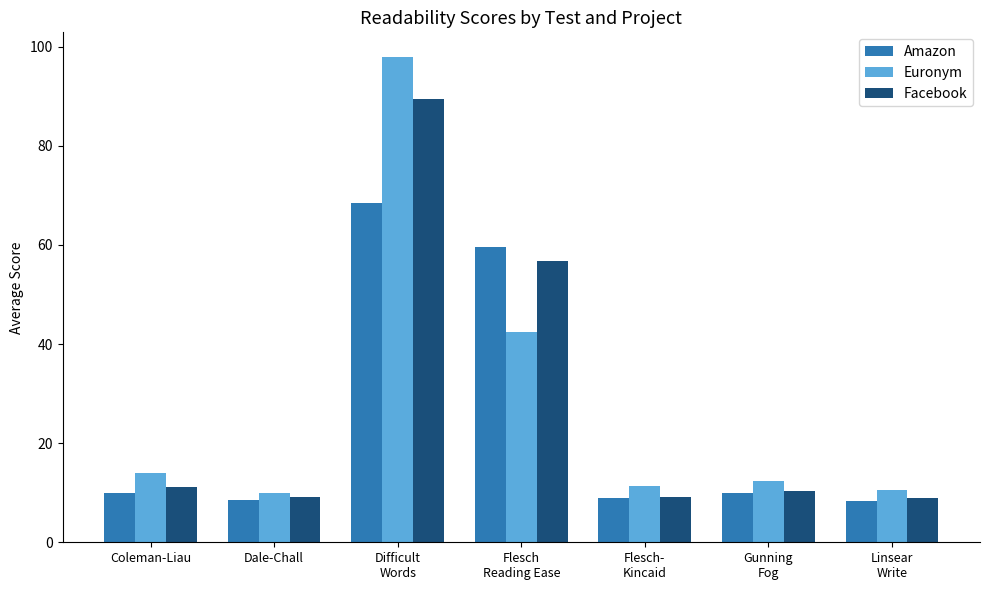

What is the lowest value of the Euronym series?

10.0